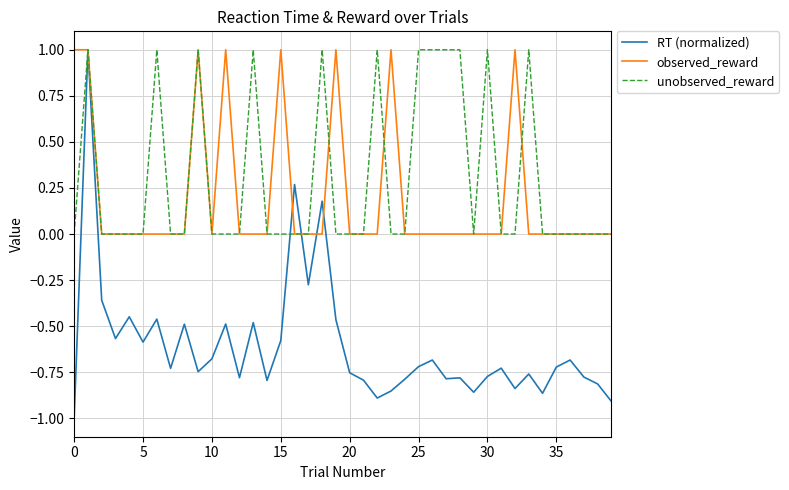

What is the greatest value displayed?

1.0